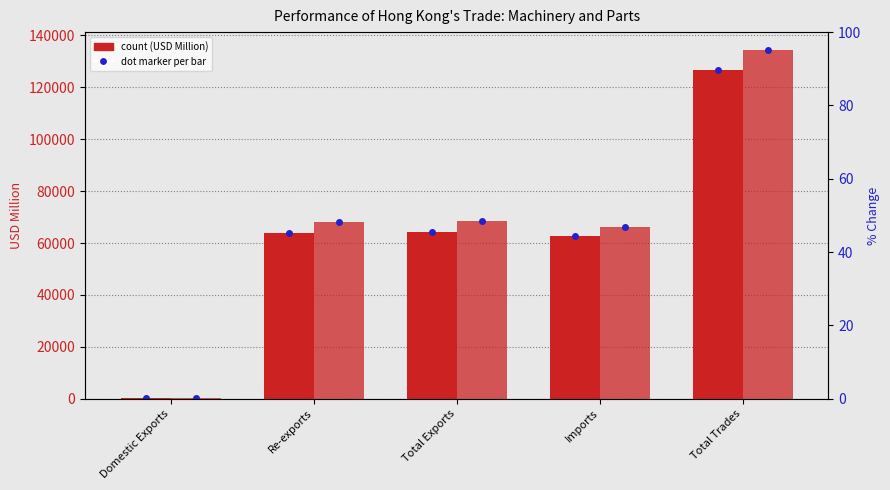

At which label does 201812 reach its minimum?

Domestic Exports